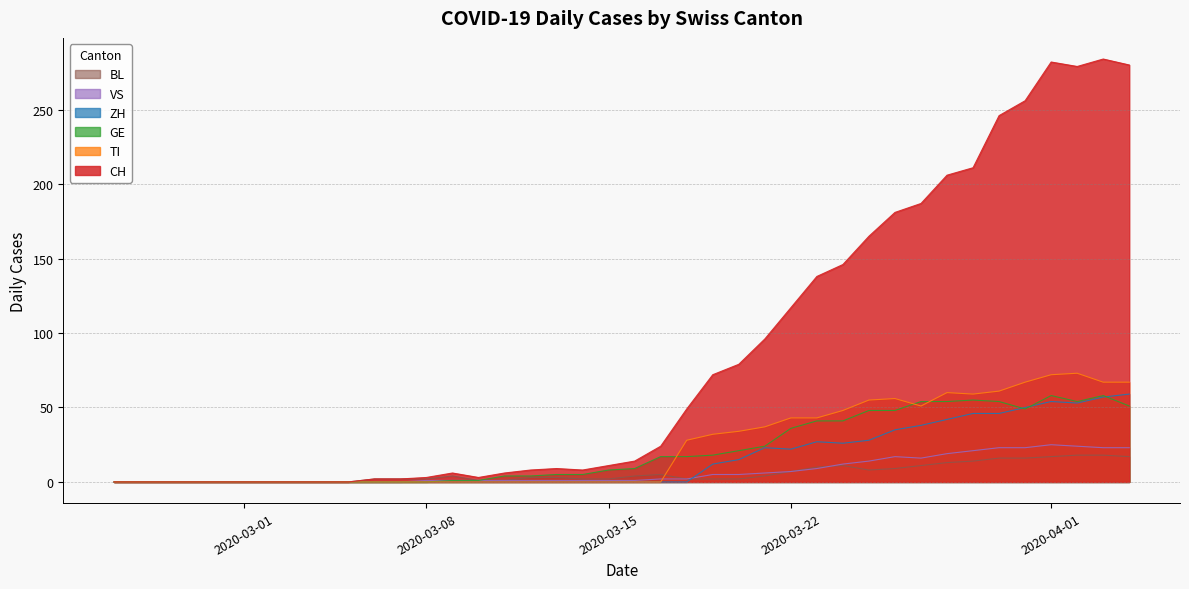

Which series has the largest total across all categories?

CH